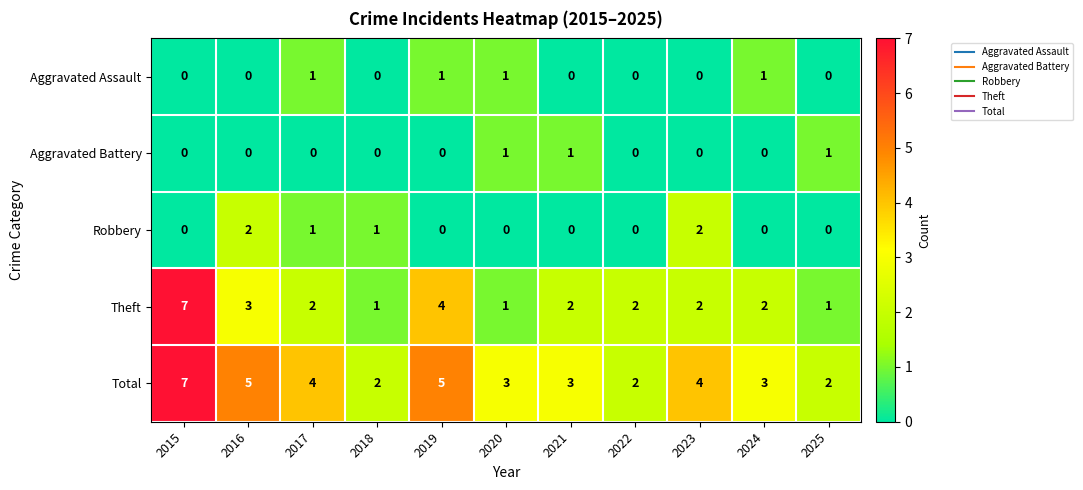

What is the average value of the Total series?

4